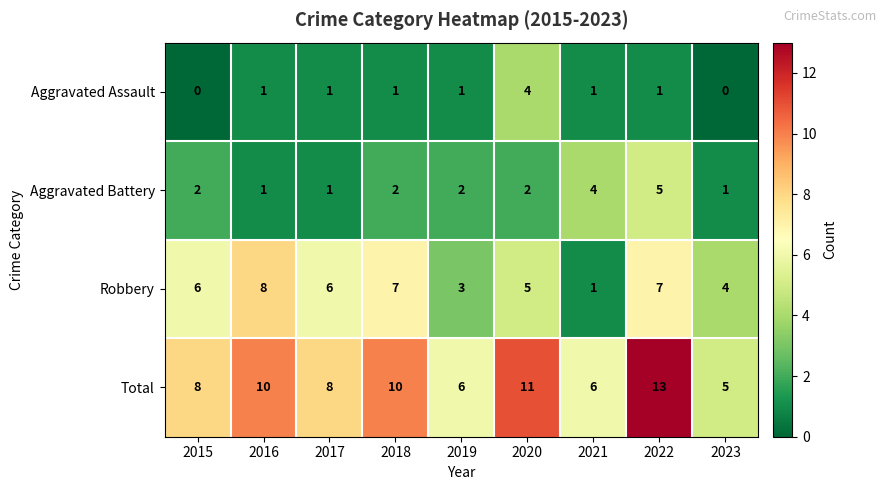

What value does the Total series have at 2022?

13